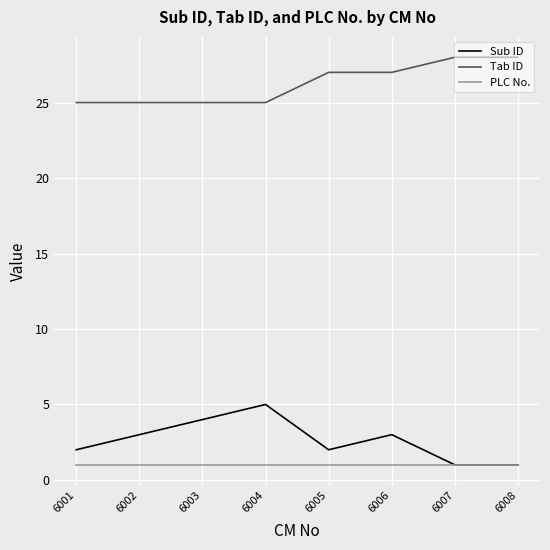

Which category has the highest value in the Sub ID series?

6004